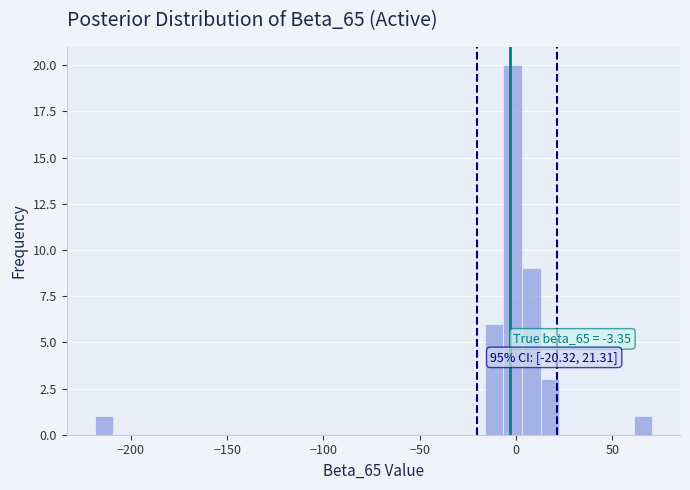

Around what value on the x-axis is the tallest bar? Give the approximate position of its centre, as read against the axis.

0